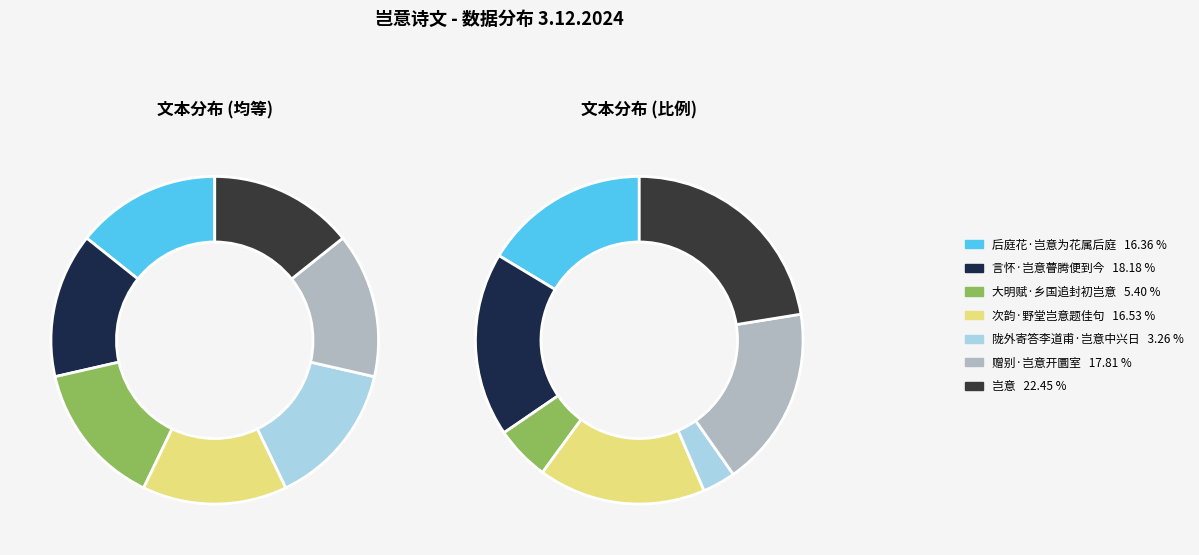

Which category has the biggest portion of the pie?

岂意